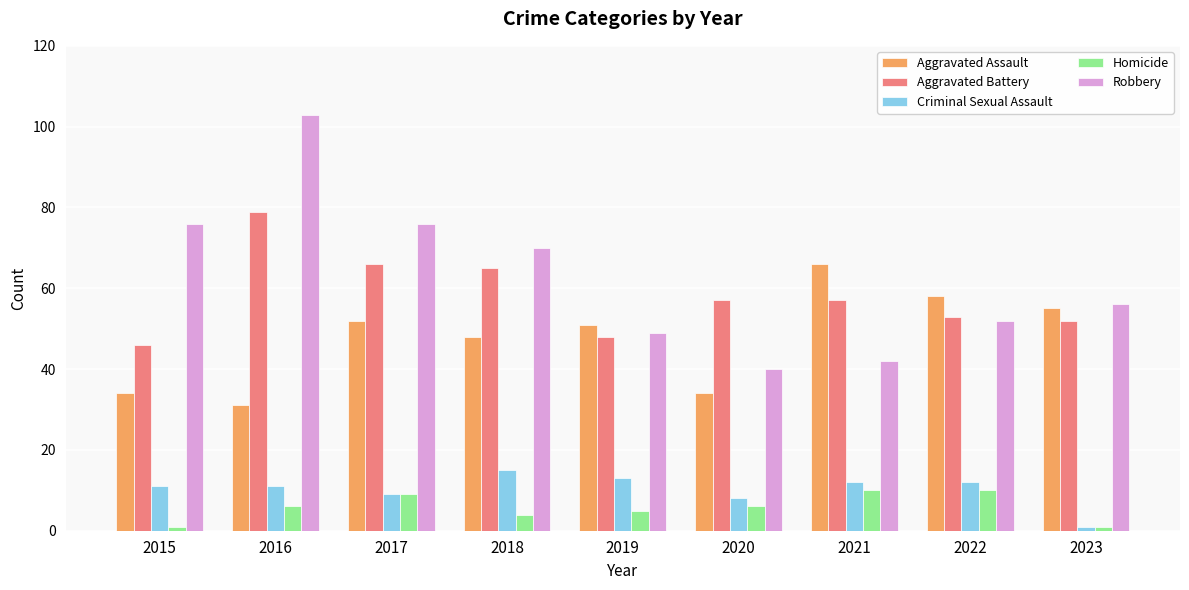

Does the chart contain any negative values?

No